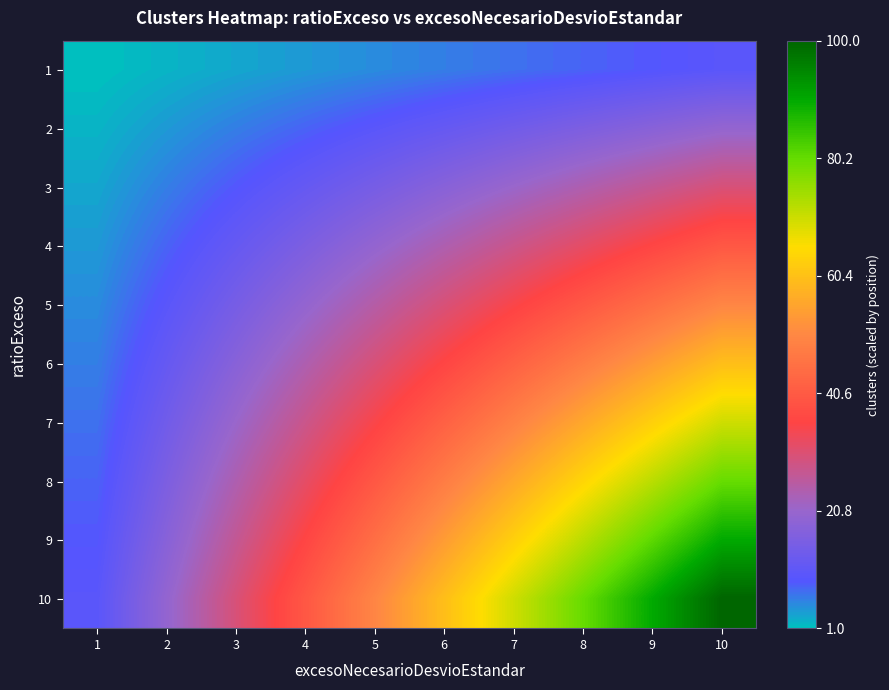

Reading left to right, transcribe all the data shown in this chart.

1: 1=1	2=2	3=3	4=4	5=5	6=6	7=7	8=8	9=9	10=10
2: 1=2	2=4	3=6	4=8	5=10	6=12	7=14	8=16	9=18	10=20
3: 1=3	2=6	3=9	4=12	5=15	6=18	7=21	8=24	9=27	10=30
4: 1=4	2=8	3=12	4=16	5=20	6=24	7=28	8=32	9=36	10=40
5: 1=5	2=10	3=15	4=20	5=25	6=30	7=35	8=40	9=45	10=50
6: 1=6	2=12	3=18	4=24	5=30	6=36	7=42	8=48	9=54	10=60
7: 1=7	2=14	3=21	4=28	5=35	6=42	7=49	8=56	9=63	10=70
8: 1=8	2=16	3=24	4=32	5=40	6=48	7=56	8=64	9=72	10=80
9: 1=9	2=18	3=27	4=36	5=45	6=54	7=63	8=72	9=81	10=90
10: 1=10	2=20	3=30	4=40	5=50	6=60	7=70	8=80	9=90	10=100